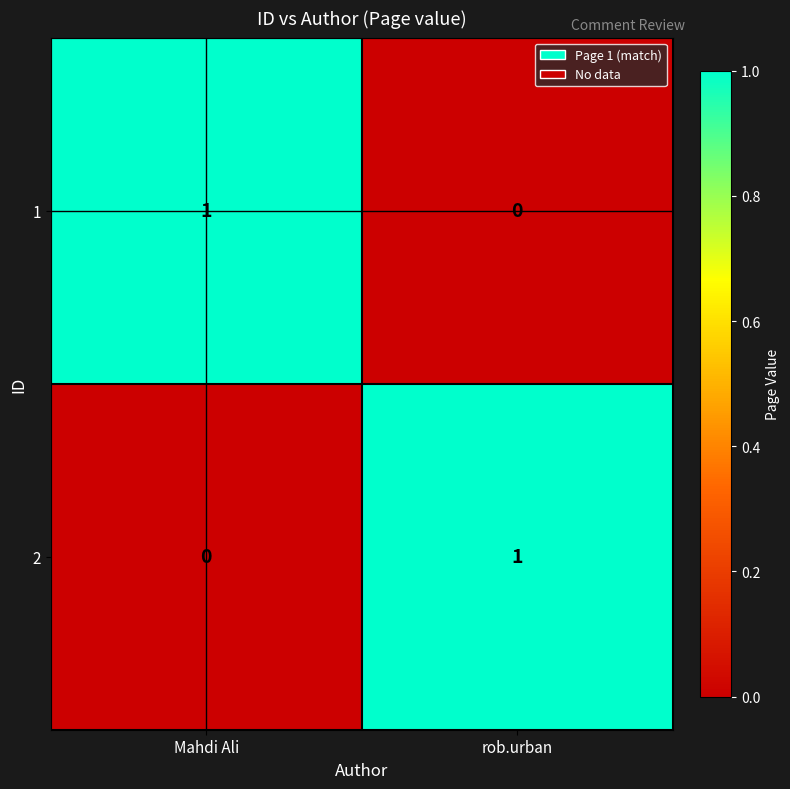

At how many categories does at least one series exceed 0?

2